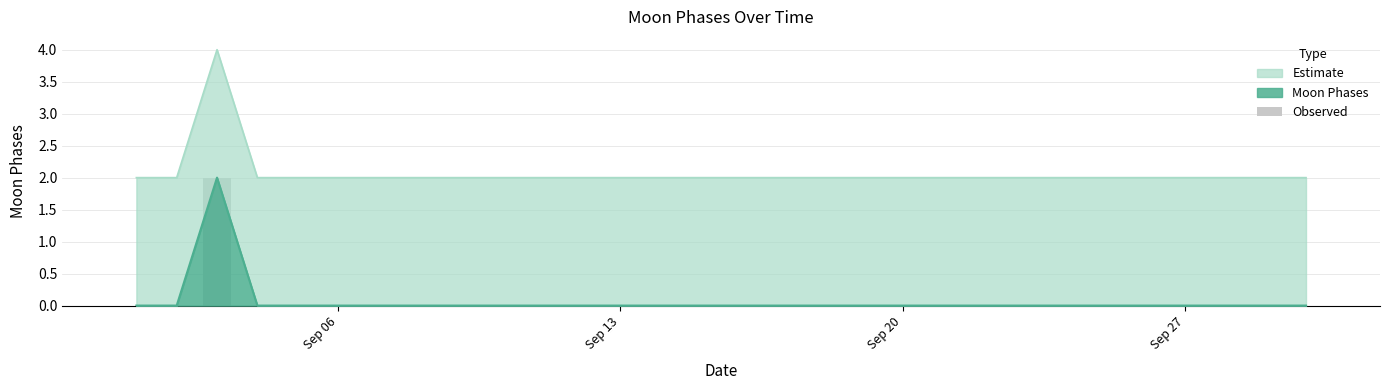

Count the number of categories in the chart.

30